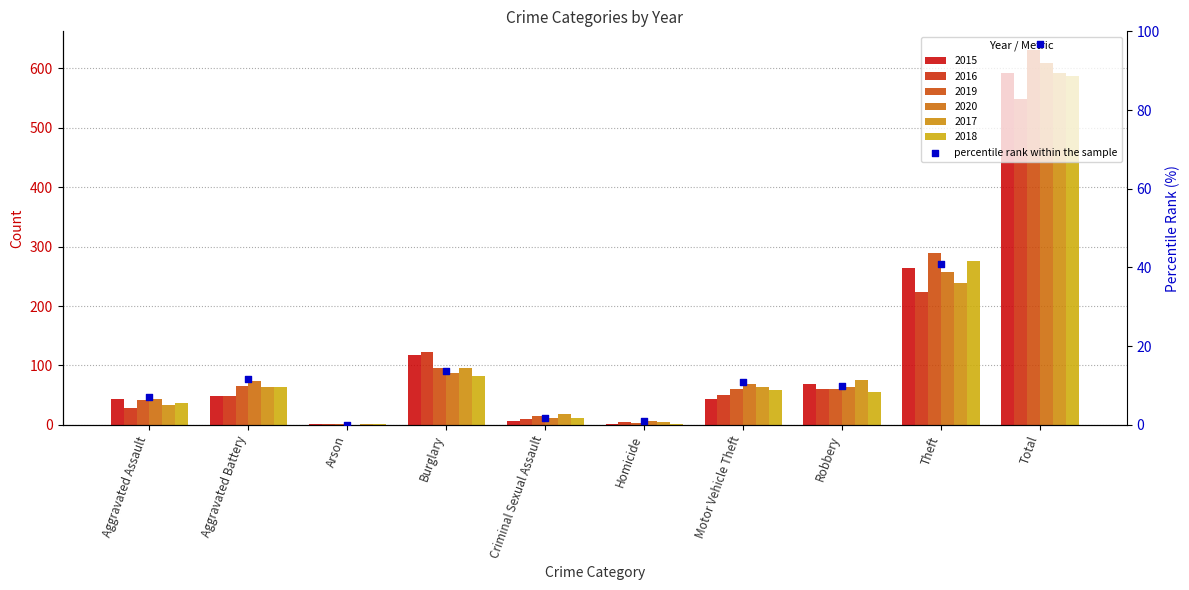

What is the change in value from Burglary to Robbery?

-3.8